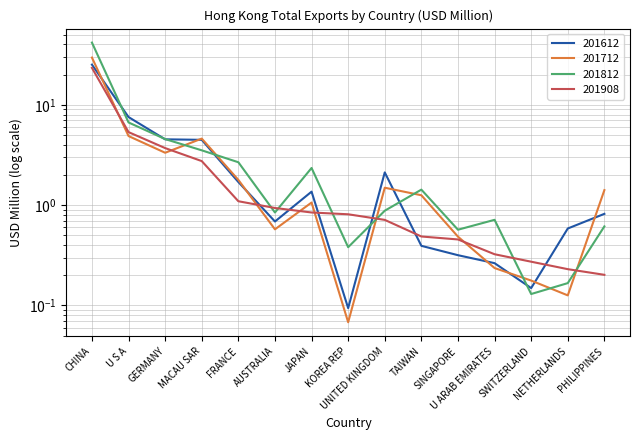

What is the spread (max minus min) of values at PHILIPPINES?

1.2